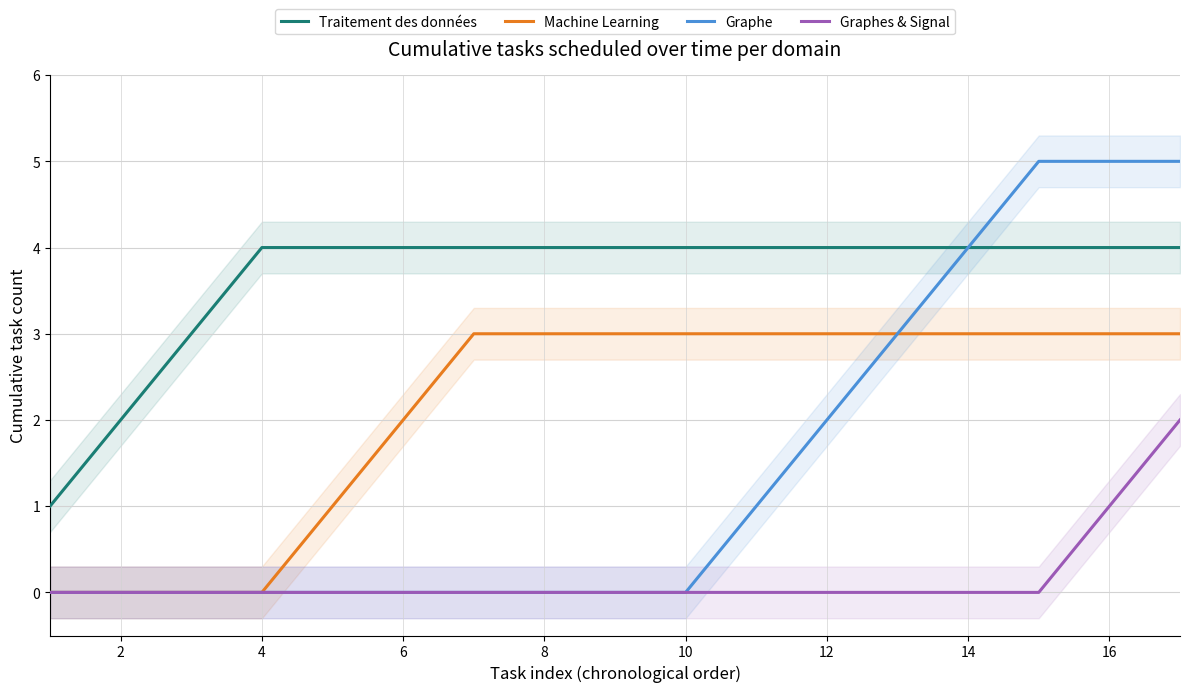

The Traitement des données series shows 3 at 2. True or false?

False